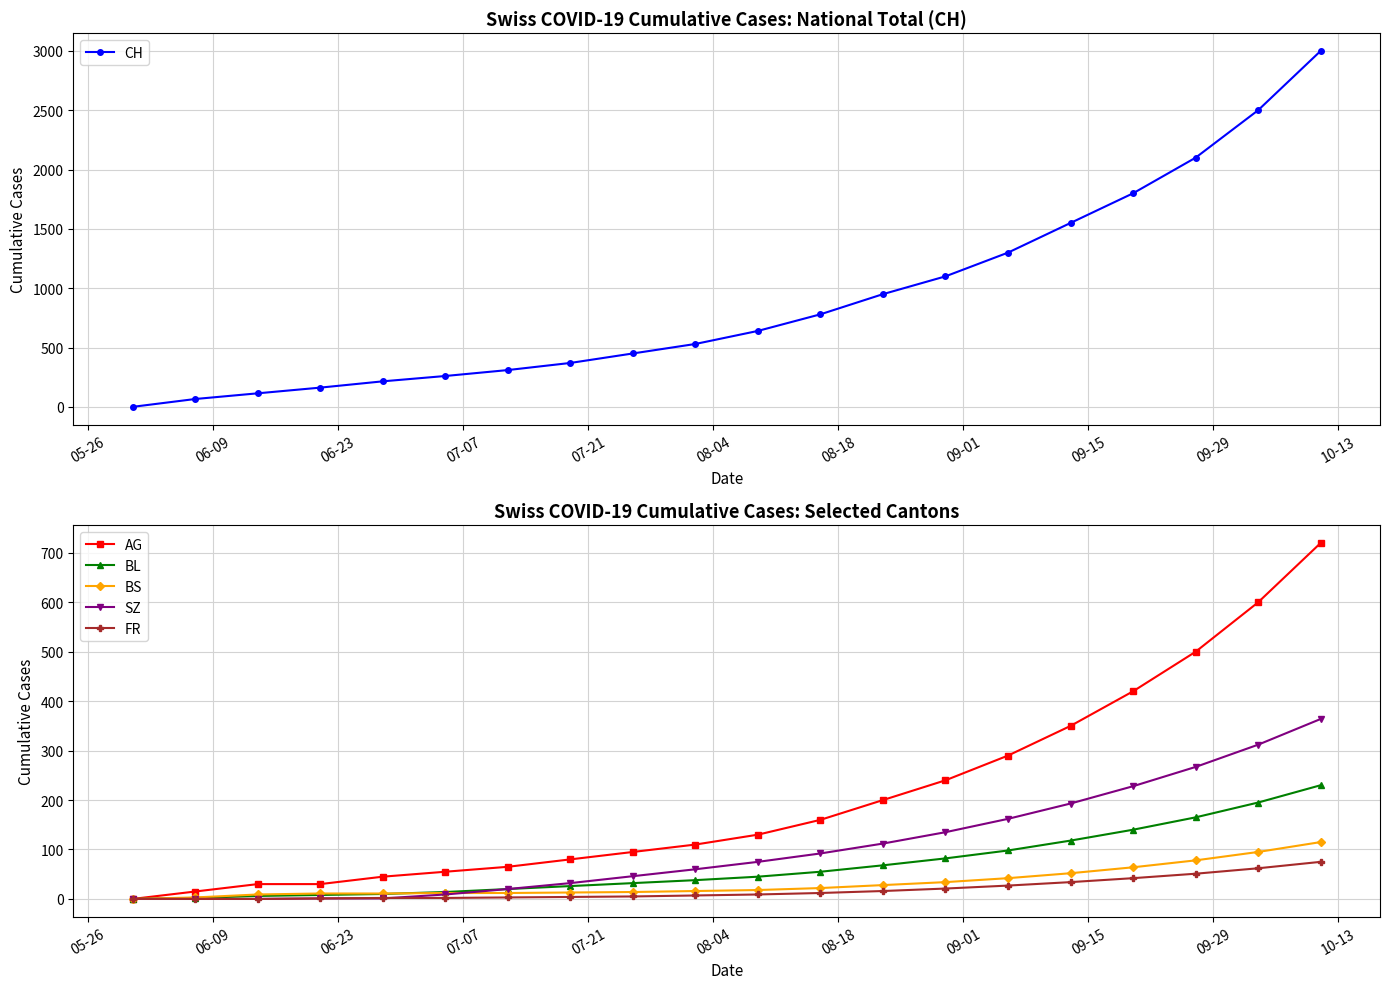

Which has a higher value, 09-01 or 07-21?

09-01